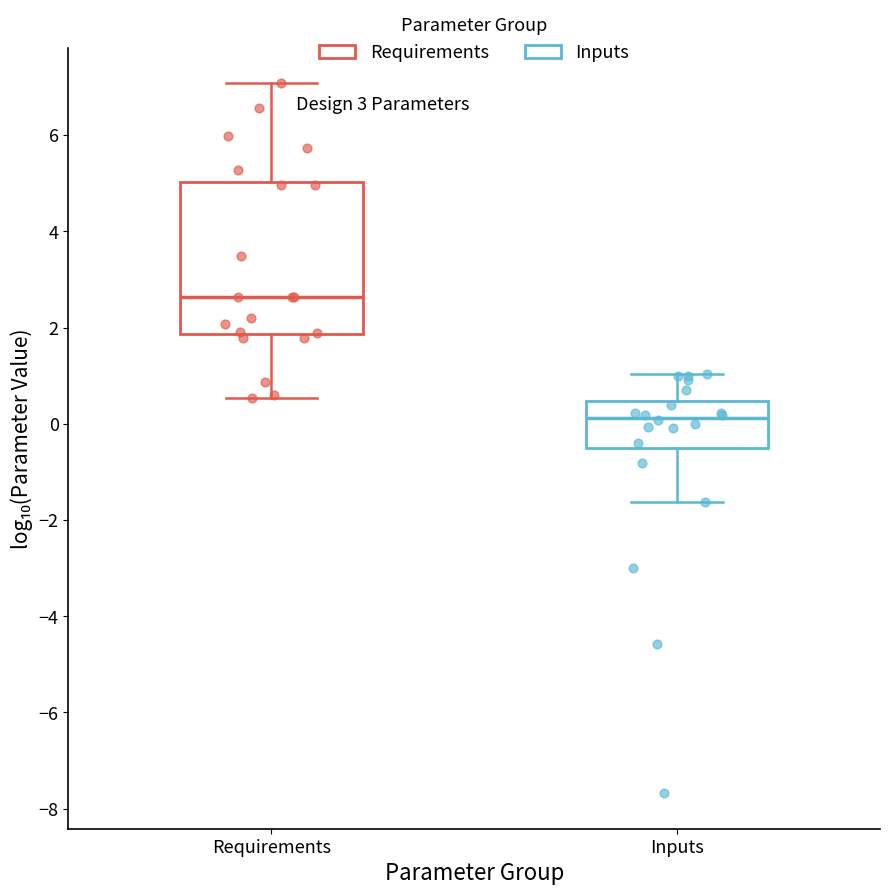

Which box's median line is the lowest?

Inputs